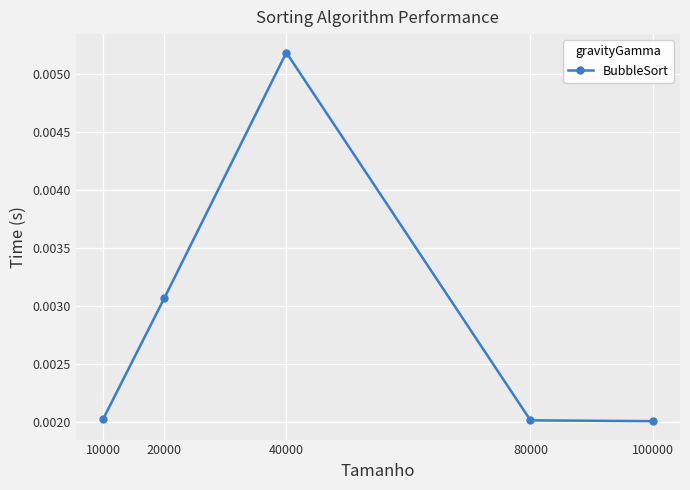

Which has a higher value, 80000 or 20000?

20000